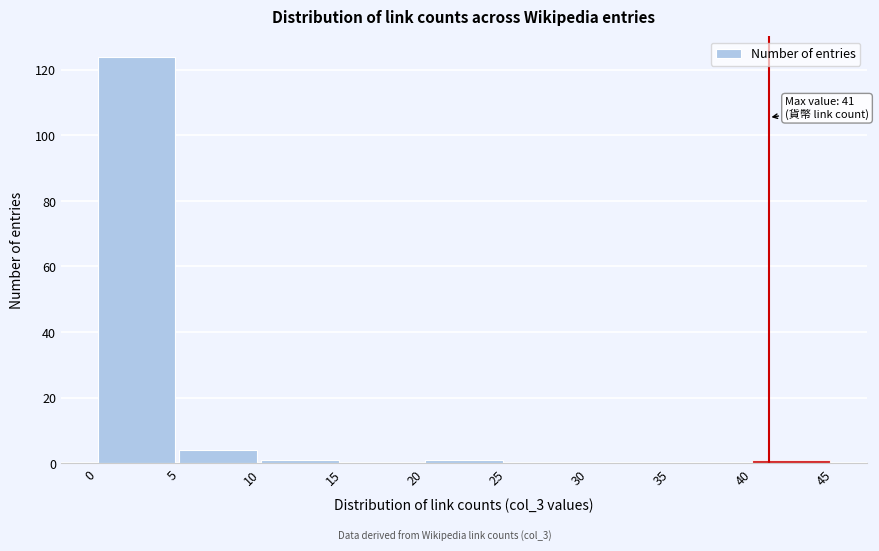

Which range on the x-axis has the tallest bar?

0 to 5